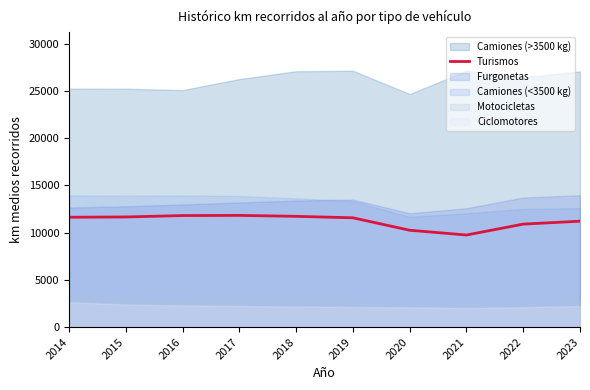

What value does the data have at 2021, to the nearest 100?

9700